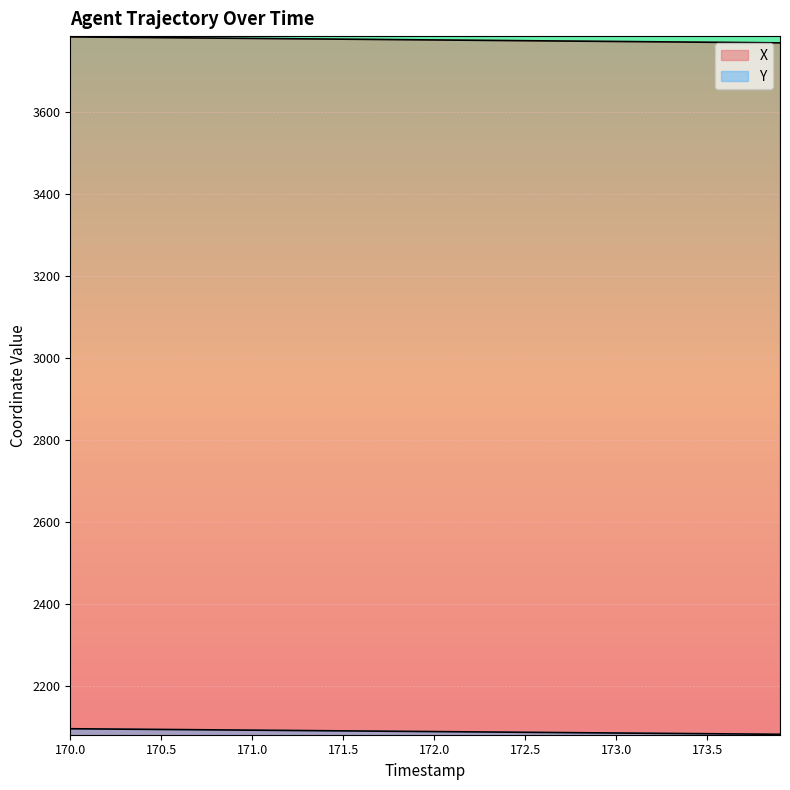

Between 170.7 and 173.2, which series saw the biggest shift?

X